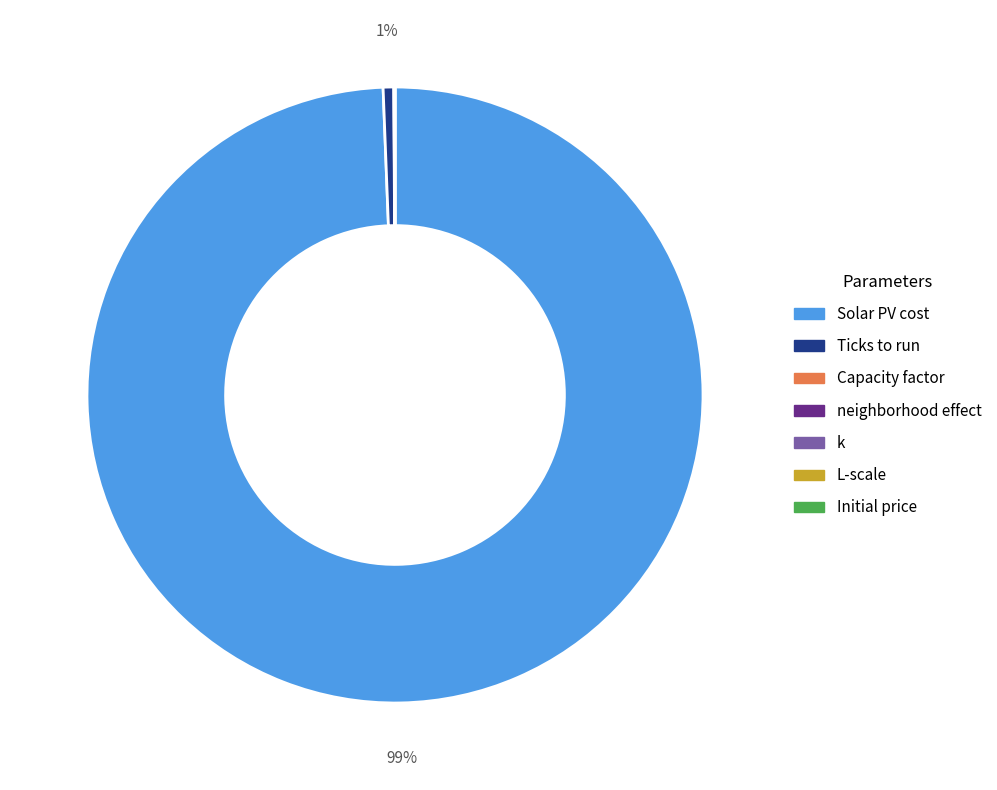

To the nearest percent, what is the difference between the largest and smallest slice percentages?

99%